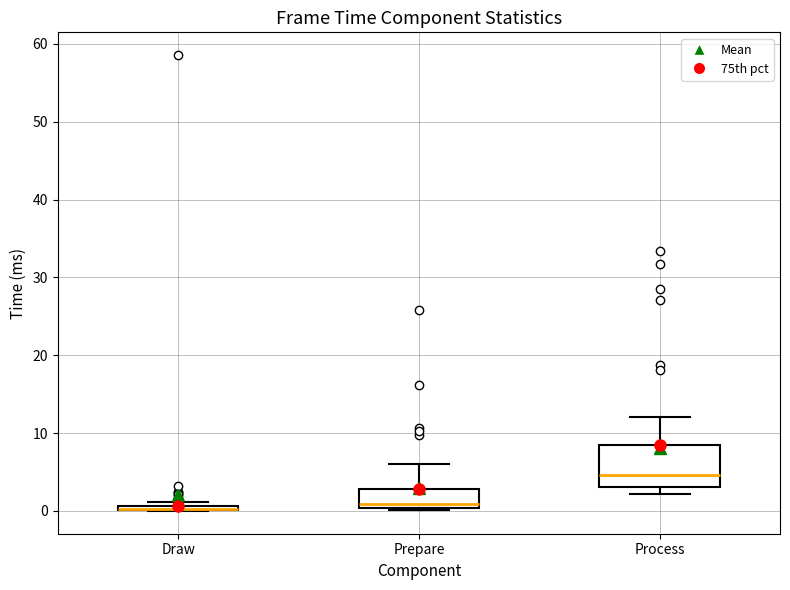

Comparing the boxes themselves (not the whiskers), which one is the tallest?

Process